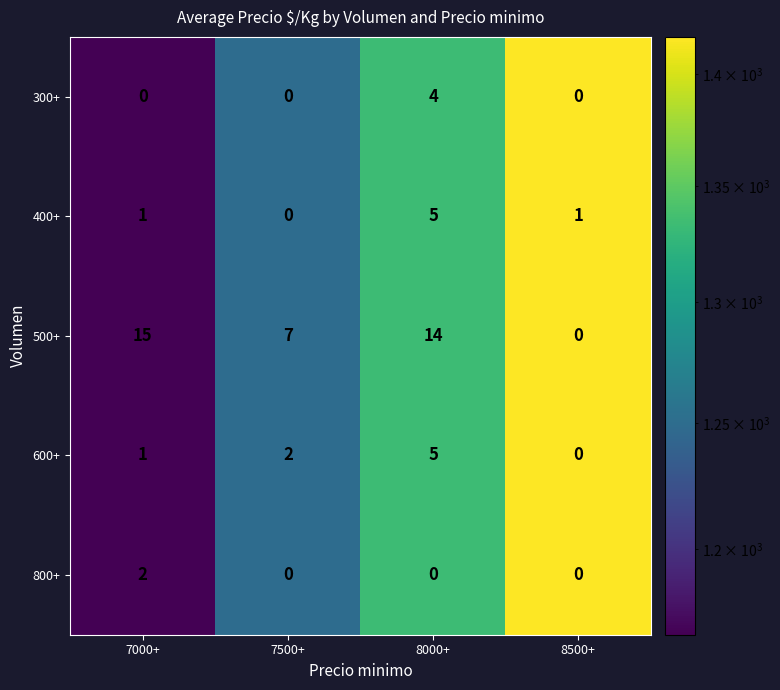

Which series has the widest spread of values?

500+